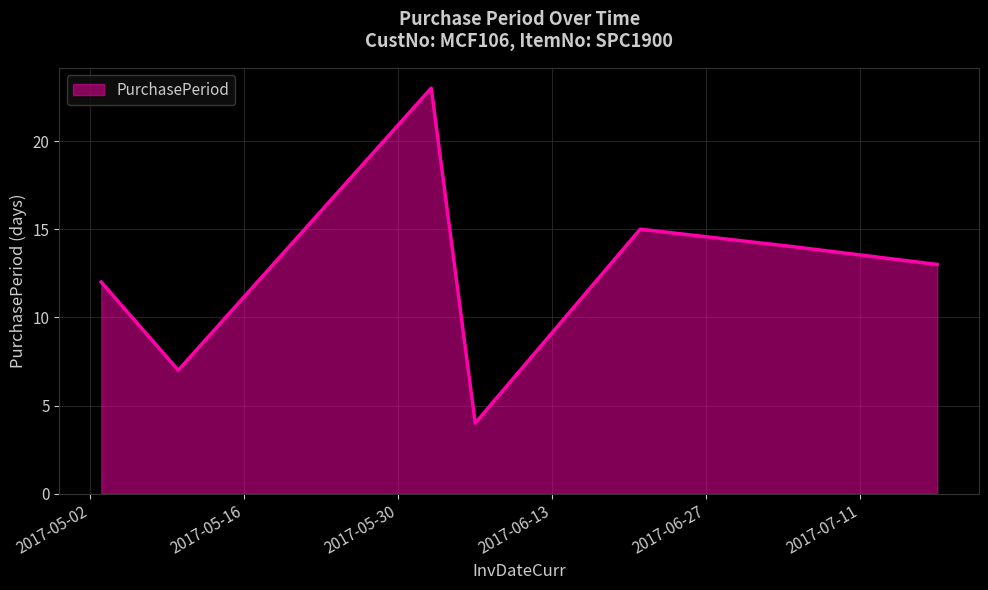

What is the average value?

13